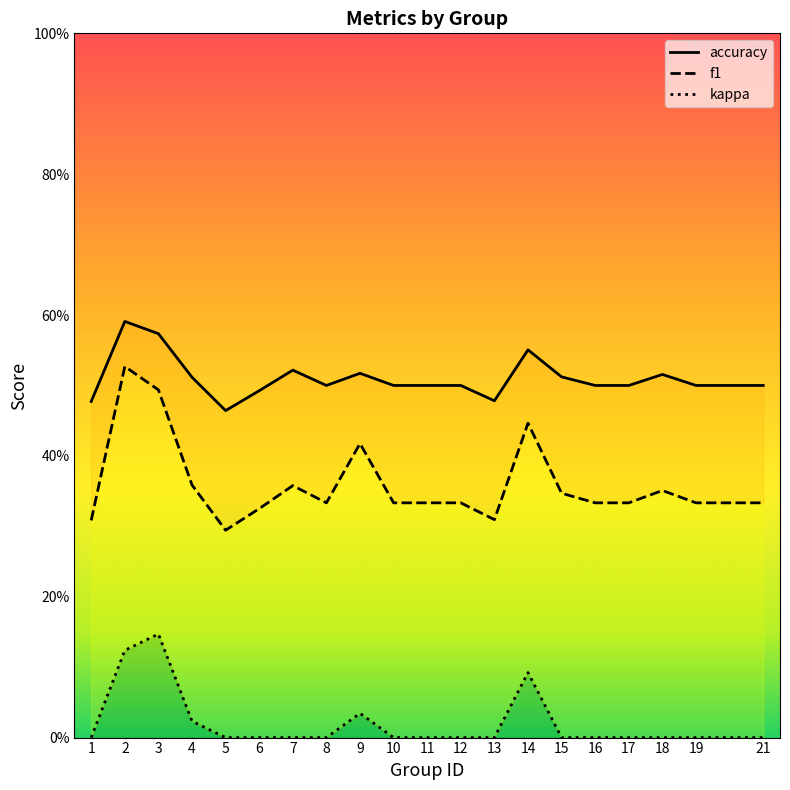

Which label corresponds to the largest value in the chart?

2